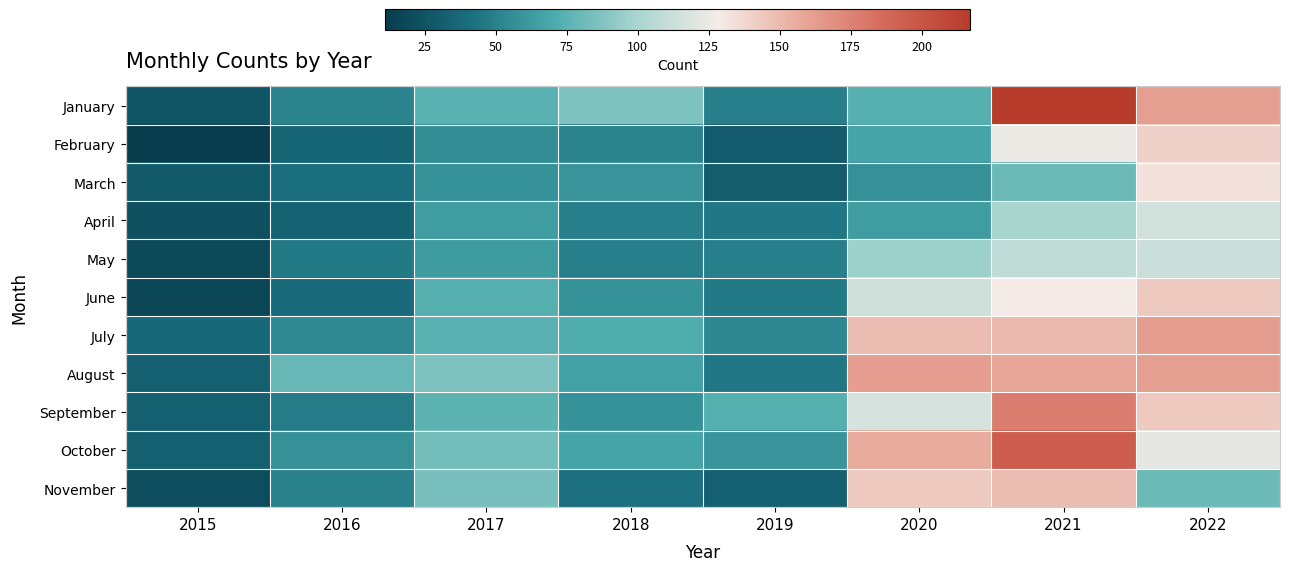

At how many categories does at least one series exceed 120?

3